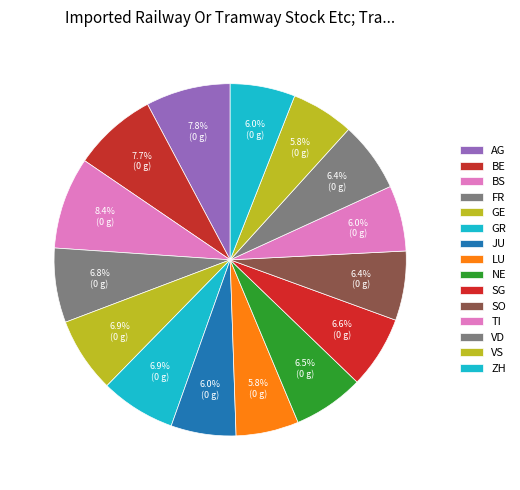

Is GE the majority of the pie?

No